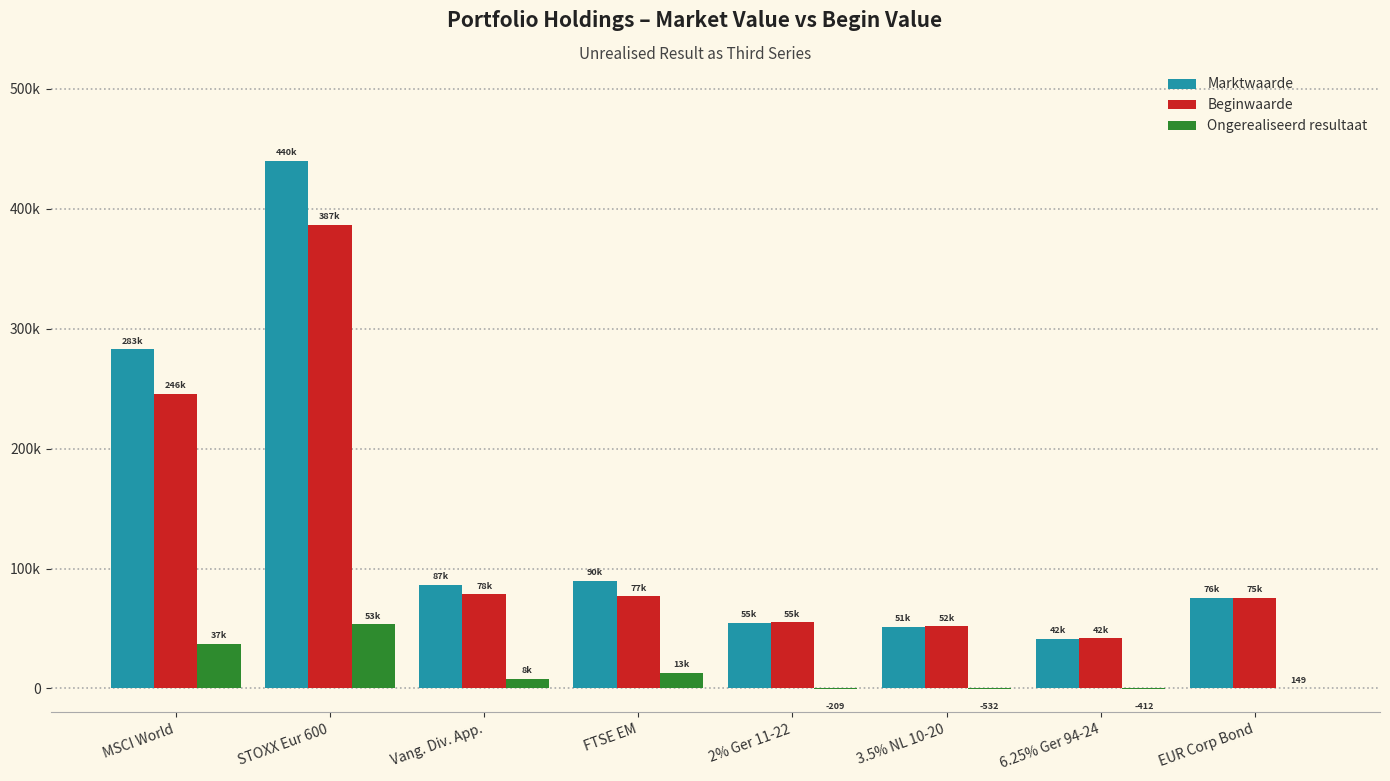

What is the label of the 7th bar from the left?

6.25% Ger 94-24